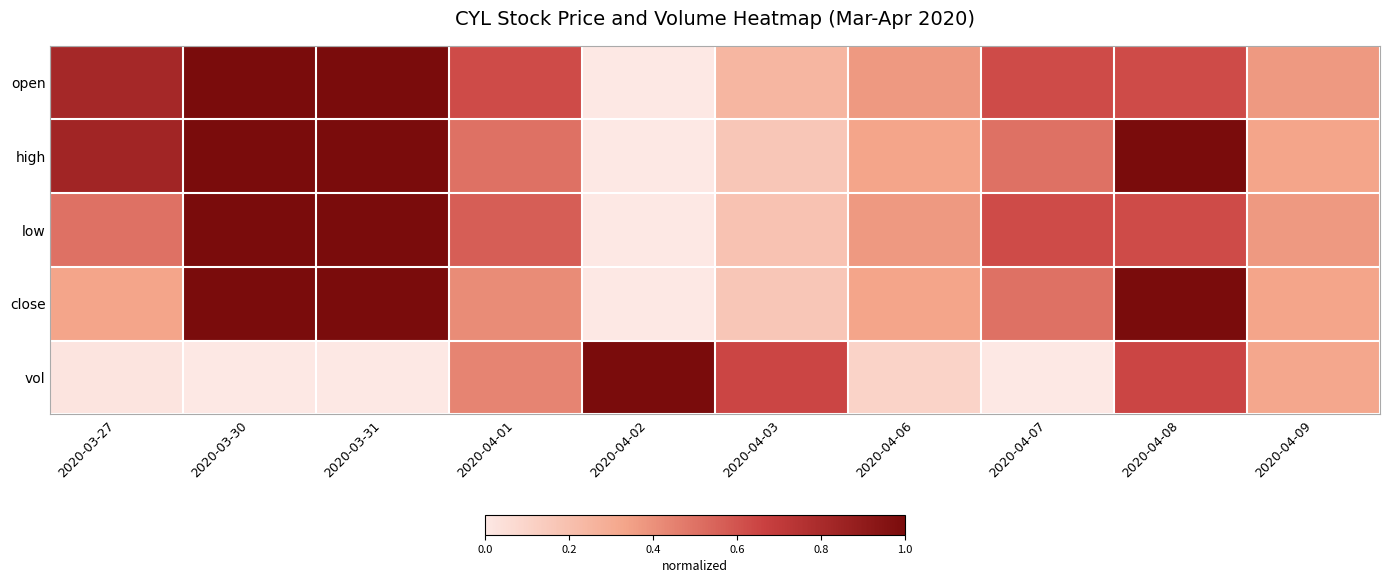

How many distinct data groups are displayed?

5